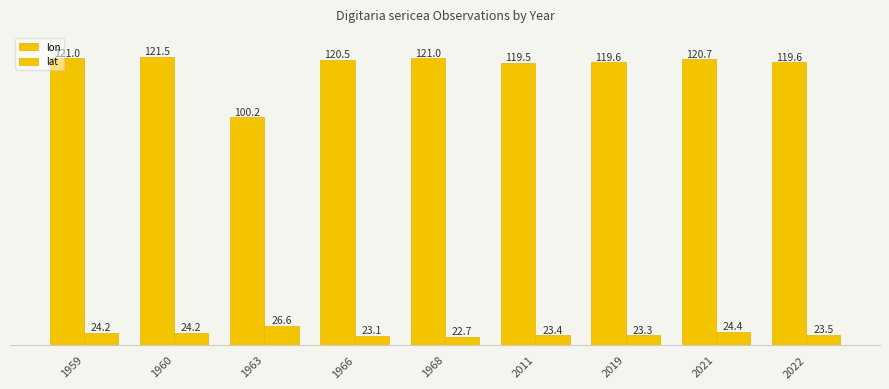

What is the difference between the highest and lowest values at 1968?

98.3